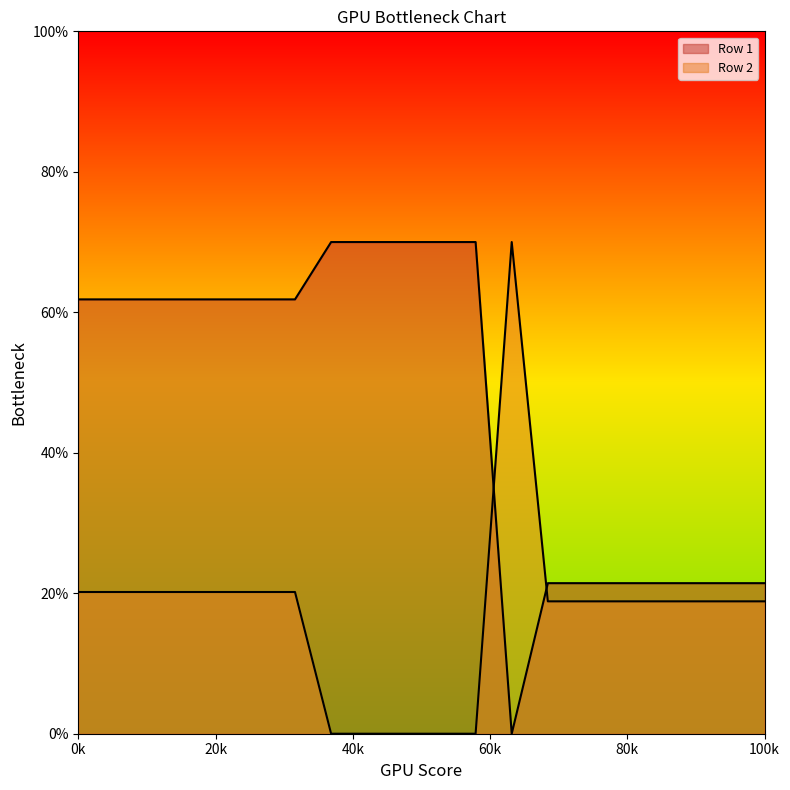

True or false: Row 2 has more than 2 interior local peaks.

False